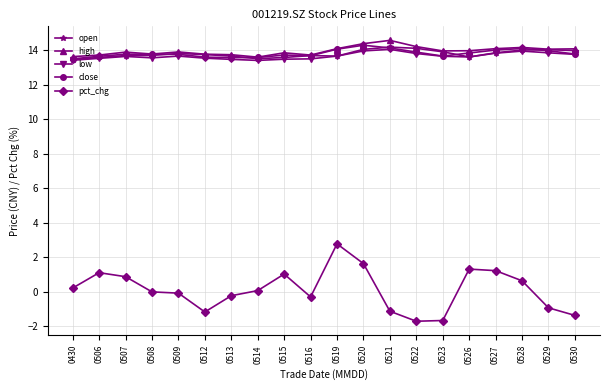

True or false: low has more than 0 points higher than both neighbors.

True